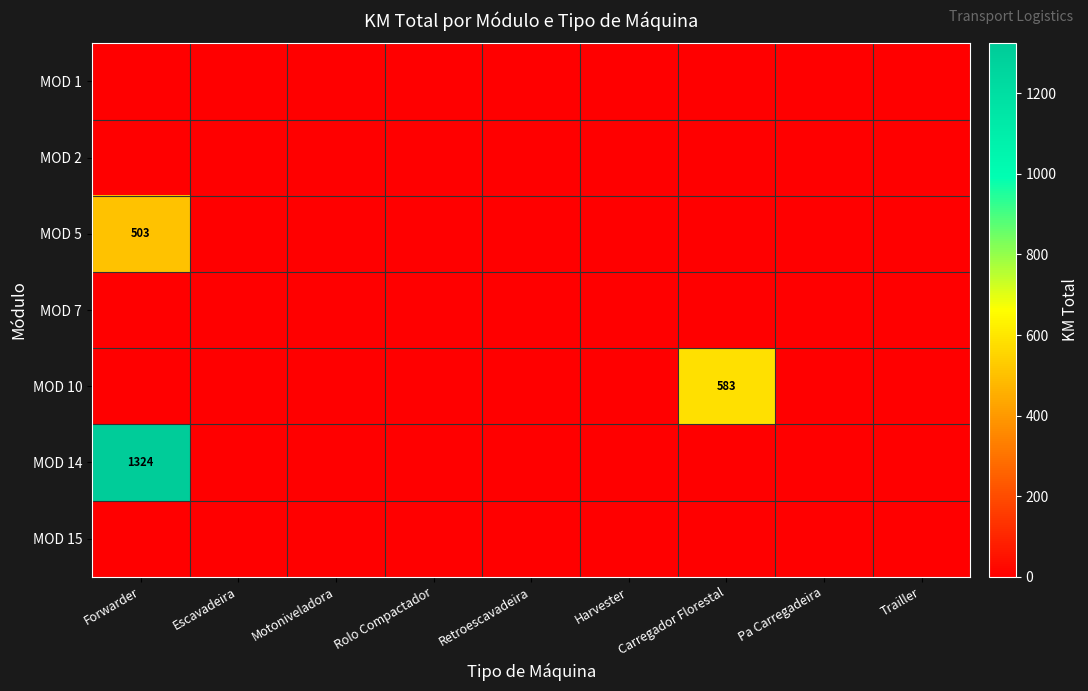

True or false: MOD 10 has a value of 759 at Carregador Florestal.

False